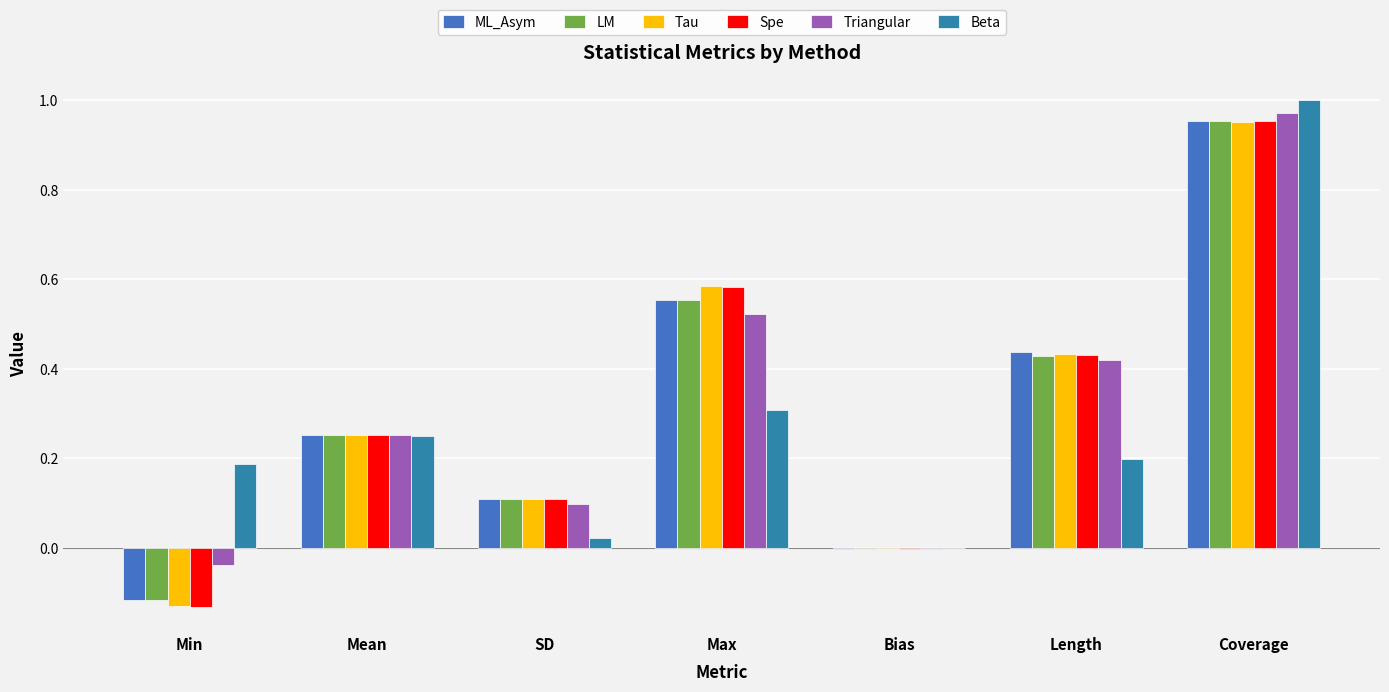

What is the approximate value of Tau at Max?

0.6